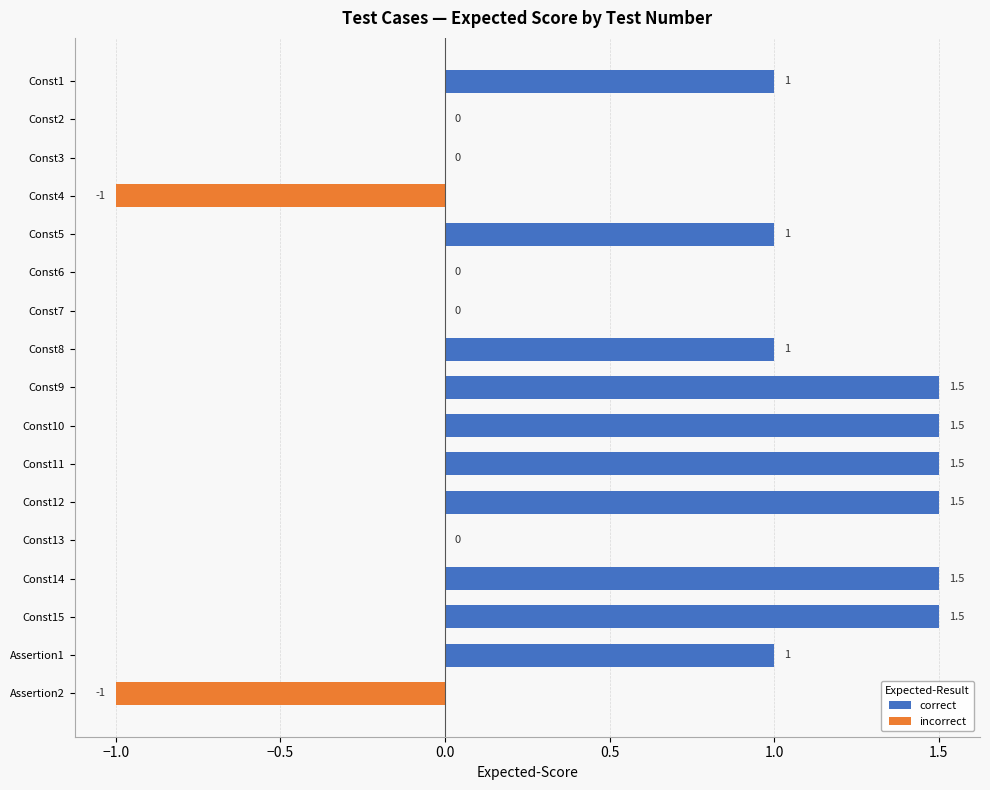

What is the maximum value shown in the chart?

1.5